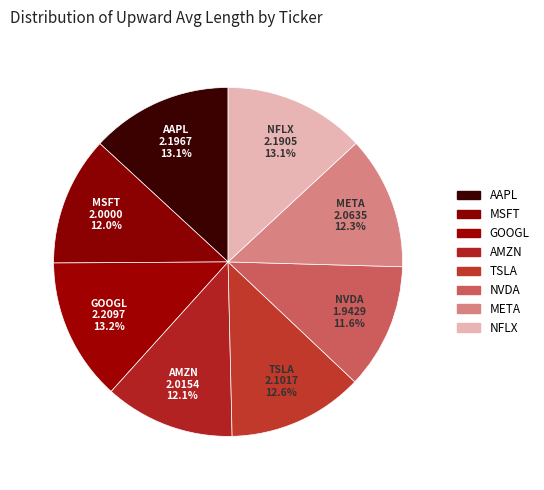

Is there a majority slice in this chart?

No